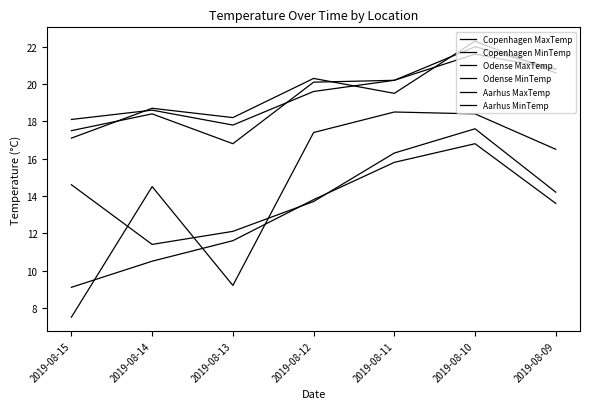

What is the maximum value for Aarhus MinTemp?

16.8